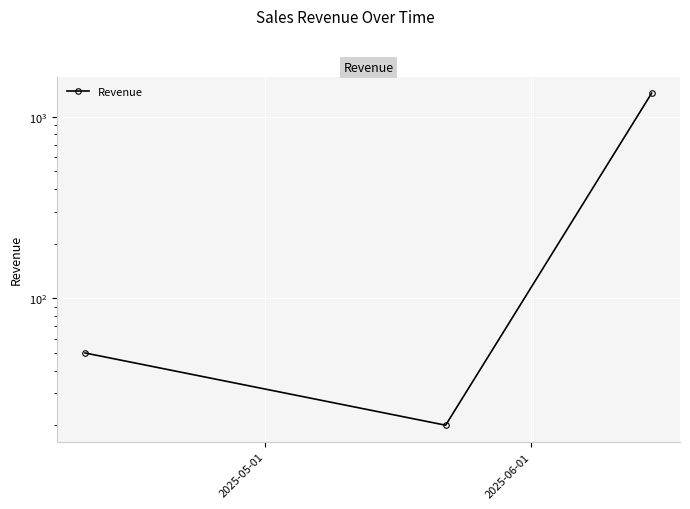

Reading left to right, list all the values displayed in this chart.

50	20	1350